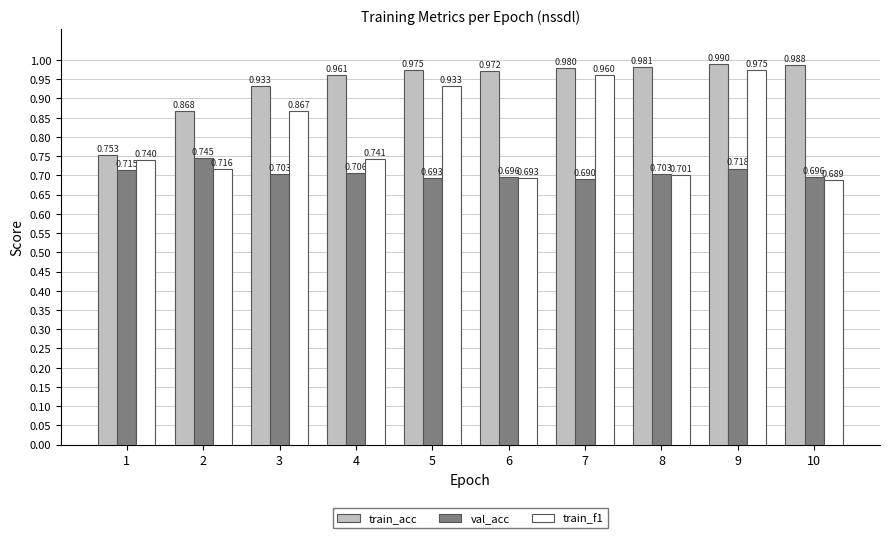

Which series changed the most between 2 and 10?

train_acc